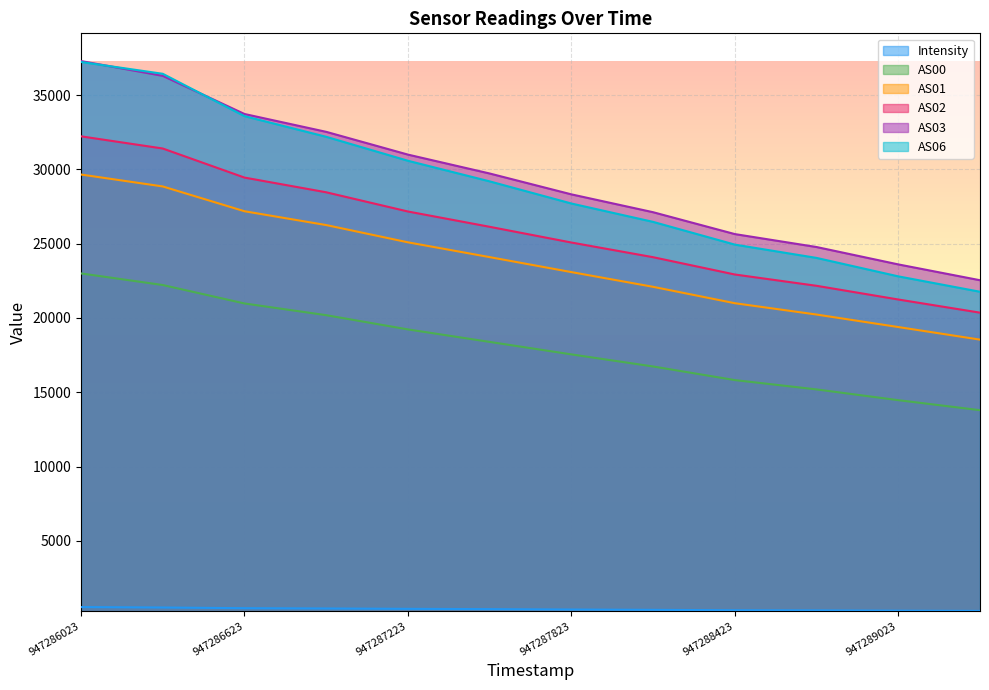

What is the difference between the AS01 values at 947289323 and 947287223?

6549.0